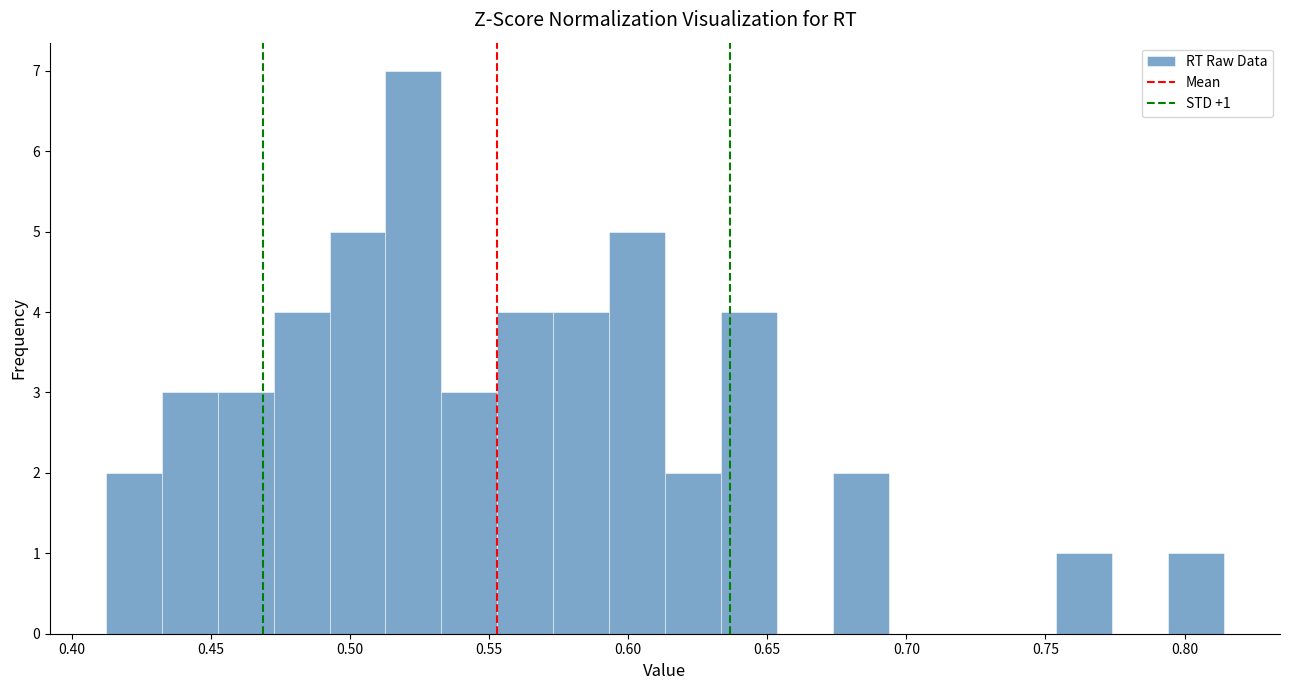

Over which range of the x-axis is the bar tallest?

0.515 to 0.535